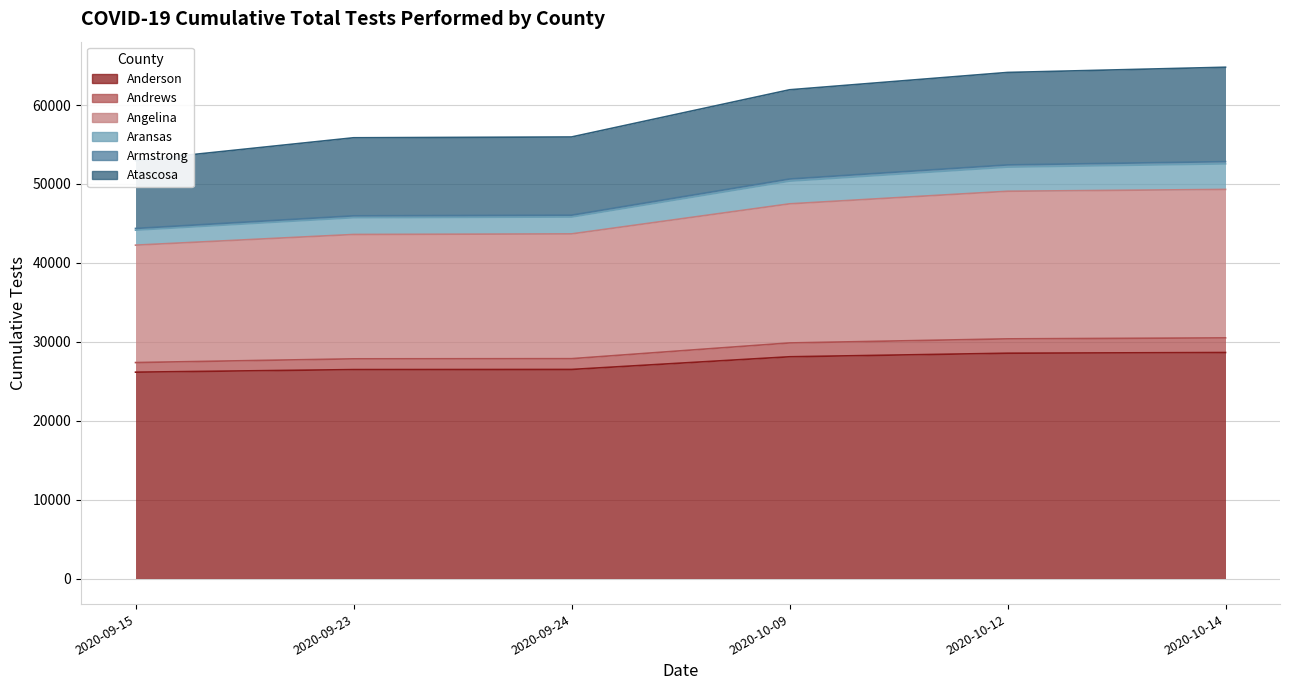

Between 2020-09-15 and 2020-10-09, which series saw the biggest shift?

Andrews